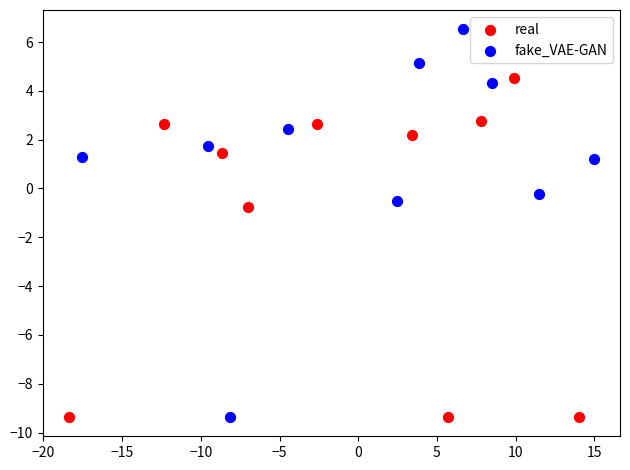

What are all the series names shown in the legend?

real, fake_VAE-GAN